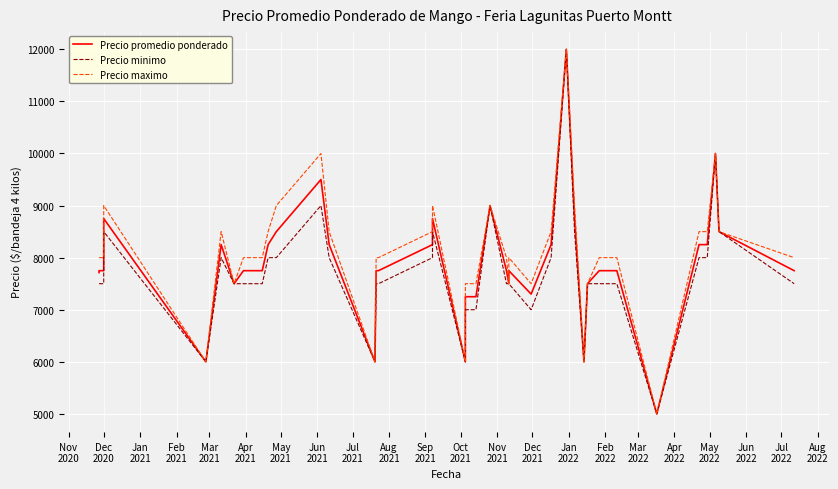

Rank the series by their average value, from highest to lowest.

Precio maximo, Precio promedio ponderado, Precio minimo